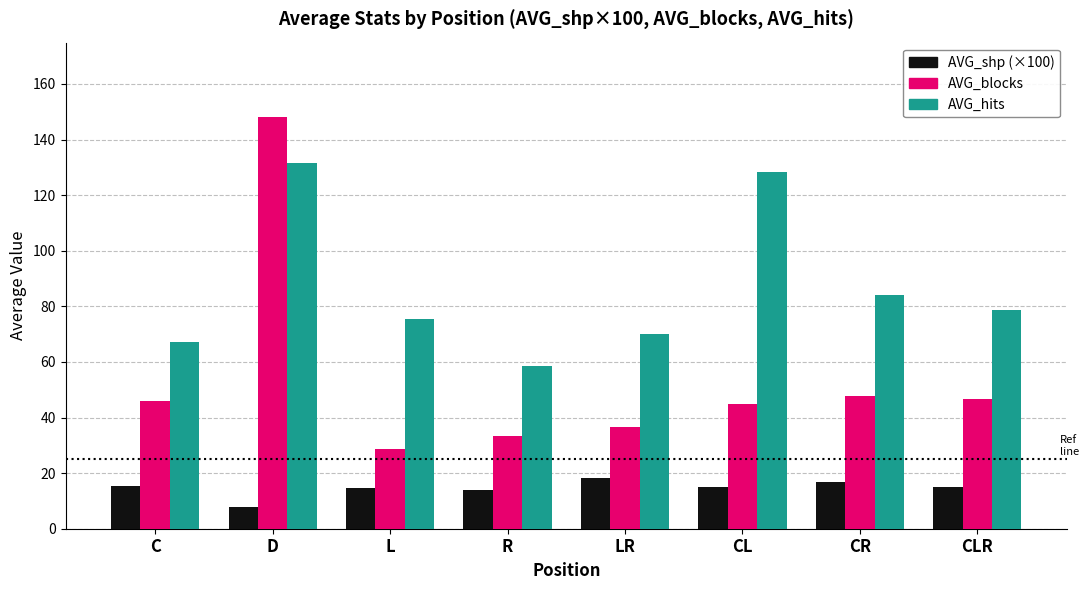

Which series has the largest range (max minus min)?

AVG_blocks